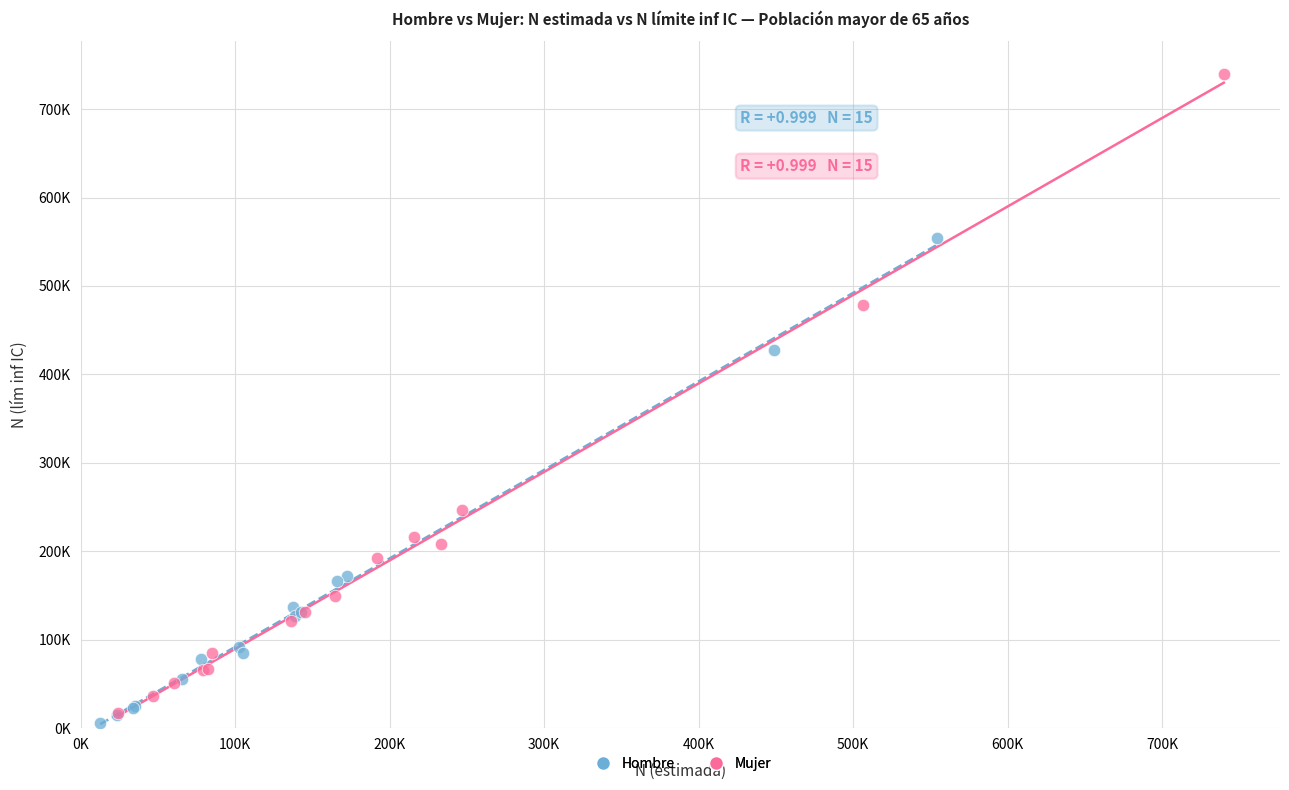

Which series reaches the maximum Y coordinate?

Mujer